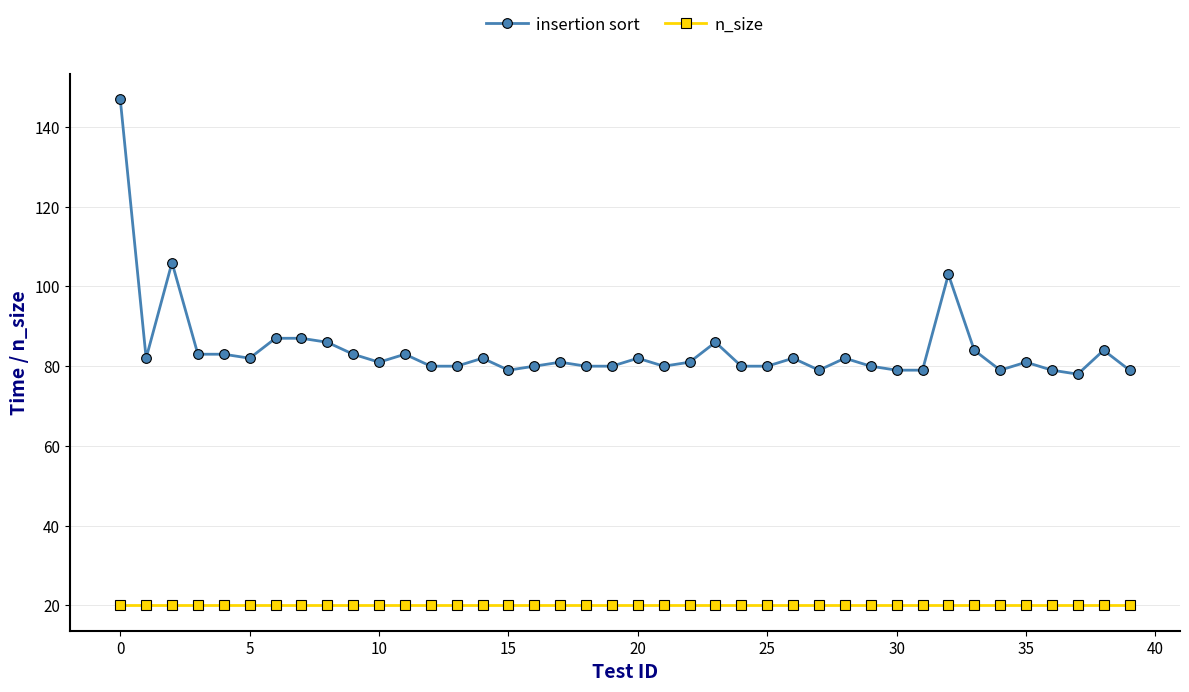

Rank the series by their maximum value, from lowest to highest.

n_size, insertion sort